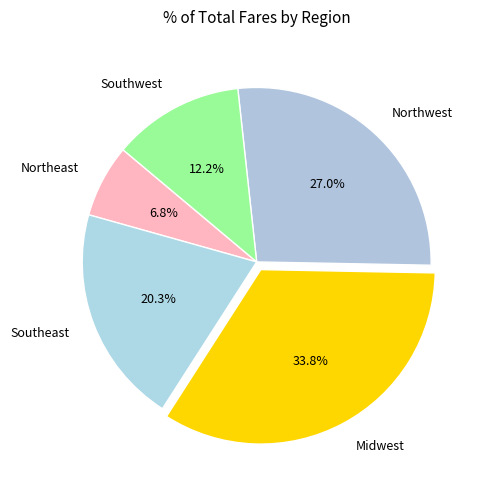

Which category has the biggest portion of the pie?

Midwest